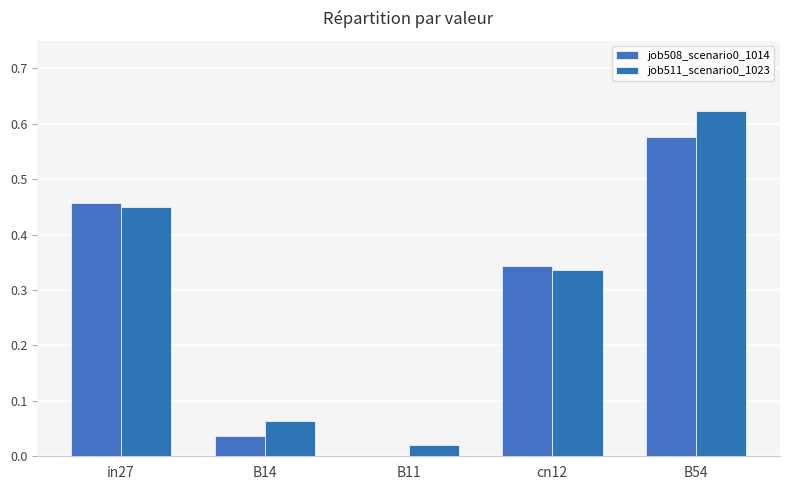

Reading left to right, extract all data points from this chart.

job508_scenario0_1014: in27=0.5	B14=0.0	B11=0.0	cn12=0.3	B54=0.6
job511_scenario0_1023: in27=0.5	B14=0.1	B11=0.0	cn12=0.3	B54=0.6